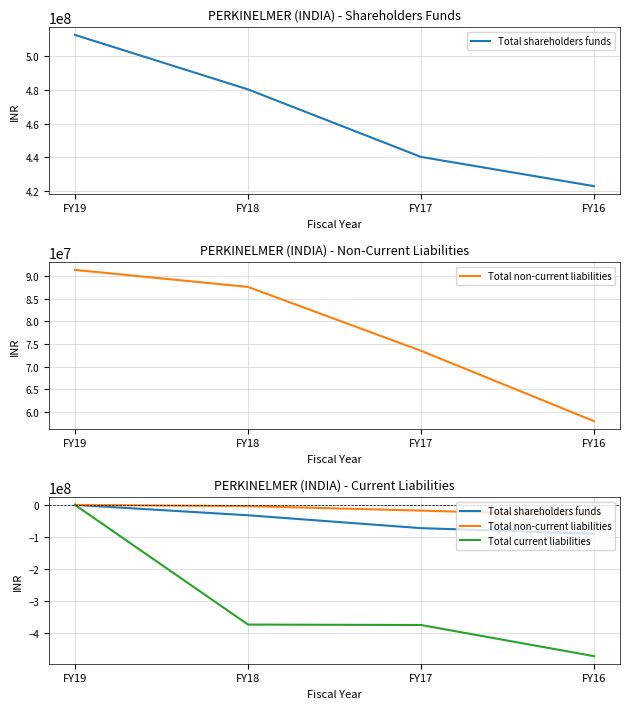

True or false: Total non-current liabilities has more than 1 points higher than both neighbors.

False